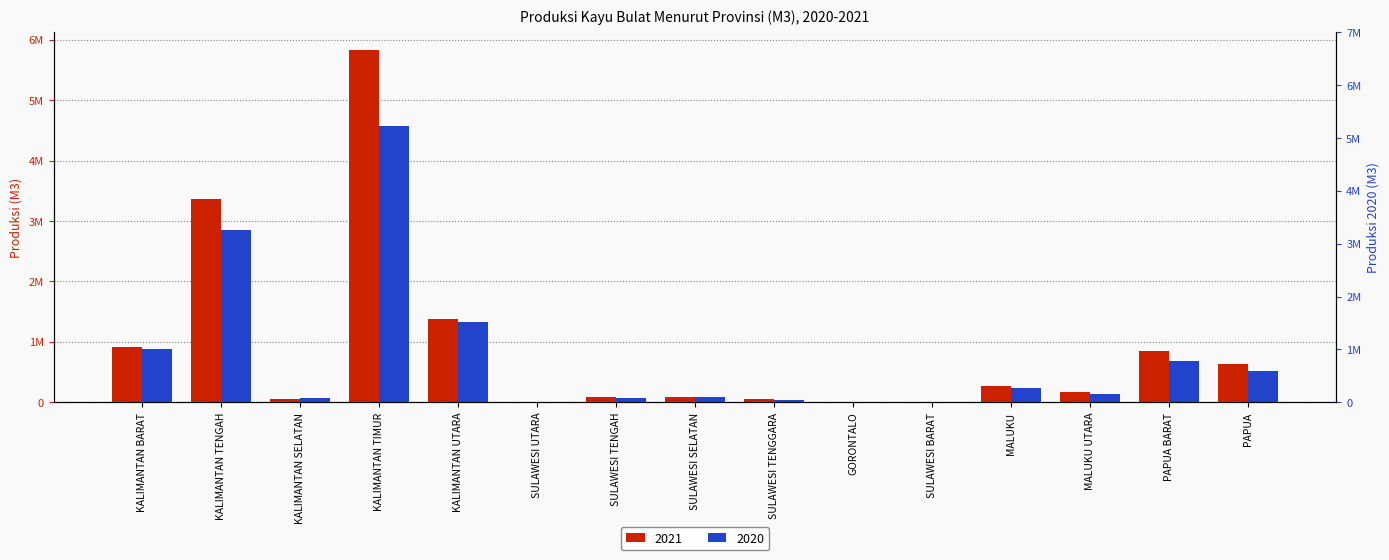

What are all the series names shown in the legend?

2021, 2020